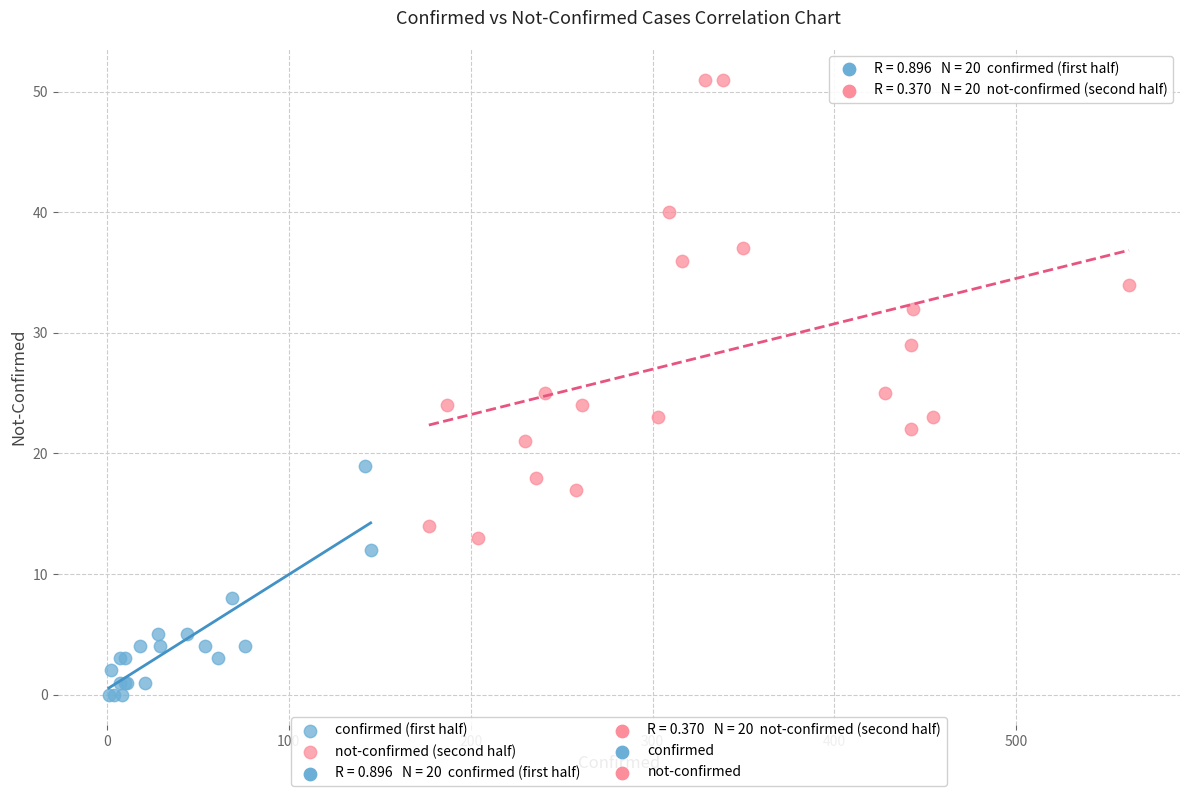

Which series contains the lowest Y value?

confirmed (first half)